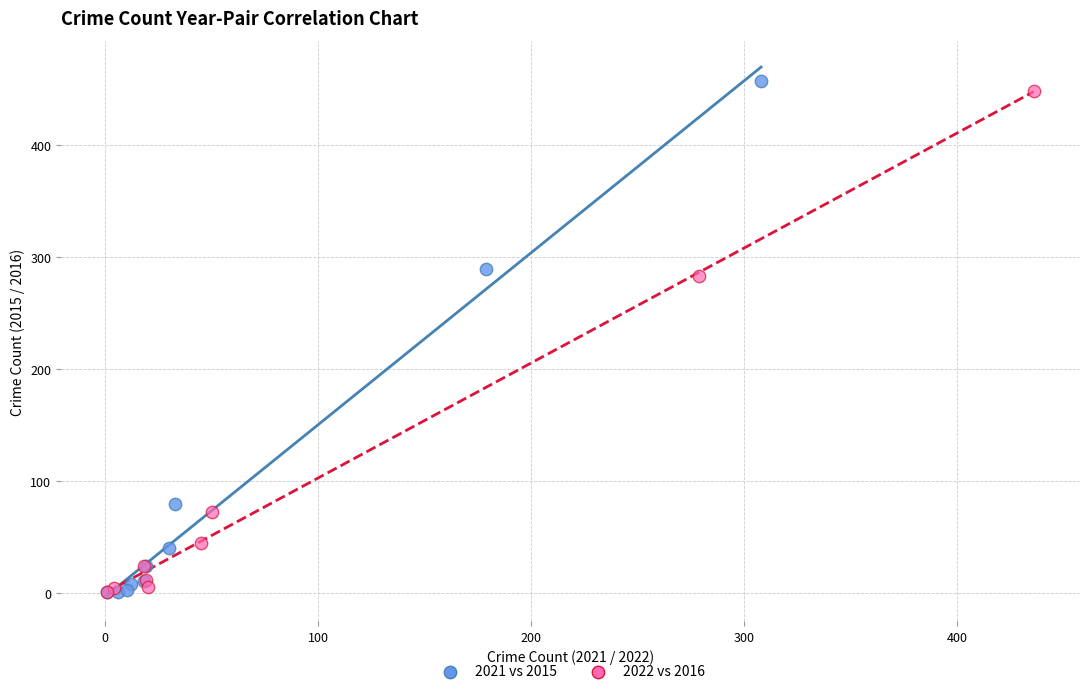

Which series contains the highest Y value?

2021 vs 2015